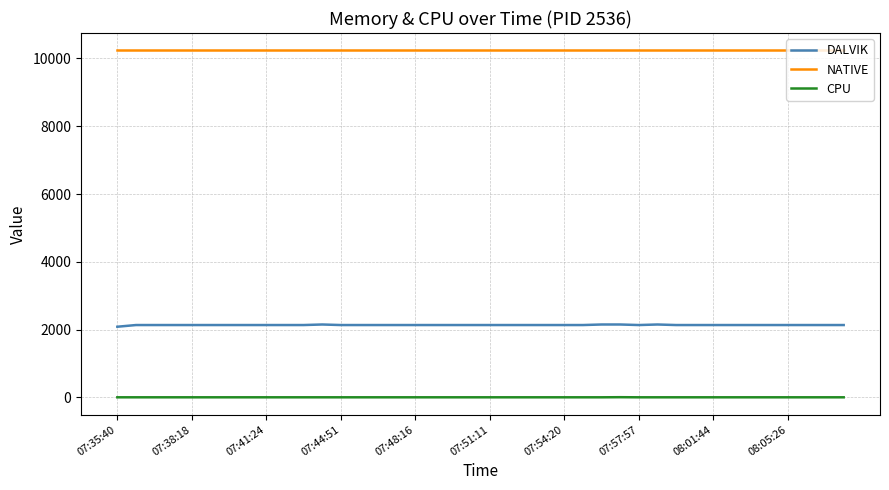

True or false: CPU and NATIVE intersect in this chart.

False